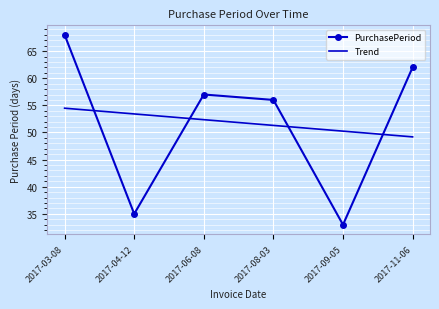

What is the sum of the PurchasePeriod values at 2017-11-06 and 2017-04-12?

97.0